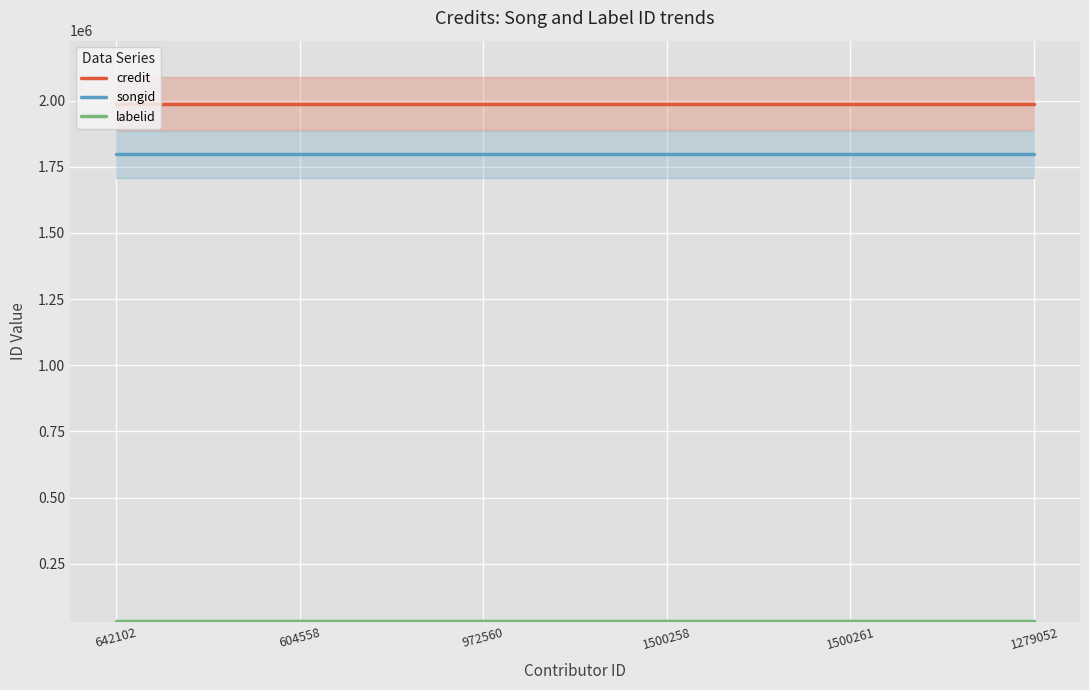

The labelid series shows 34227 at 1500261. True or false?

True